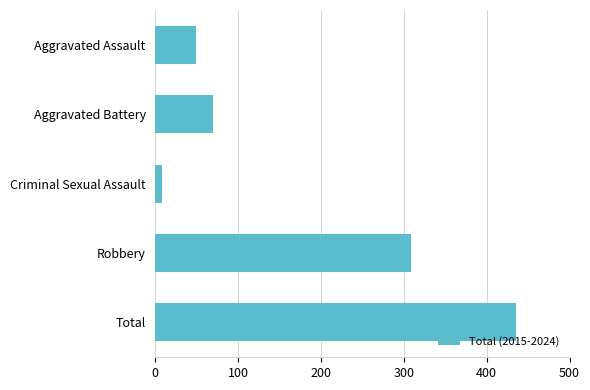

Rank the categories by value from lowest to highest.

Criminal Sexual Assault, Aggravated Assault, Aggravated Battery, Robbery, Total